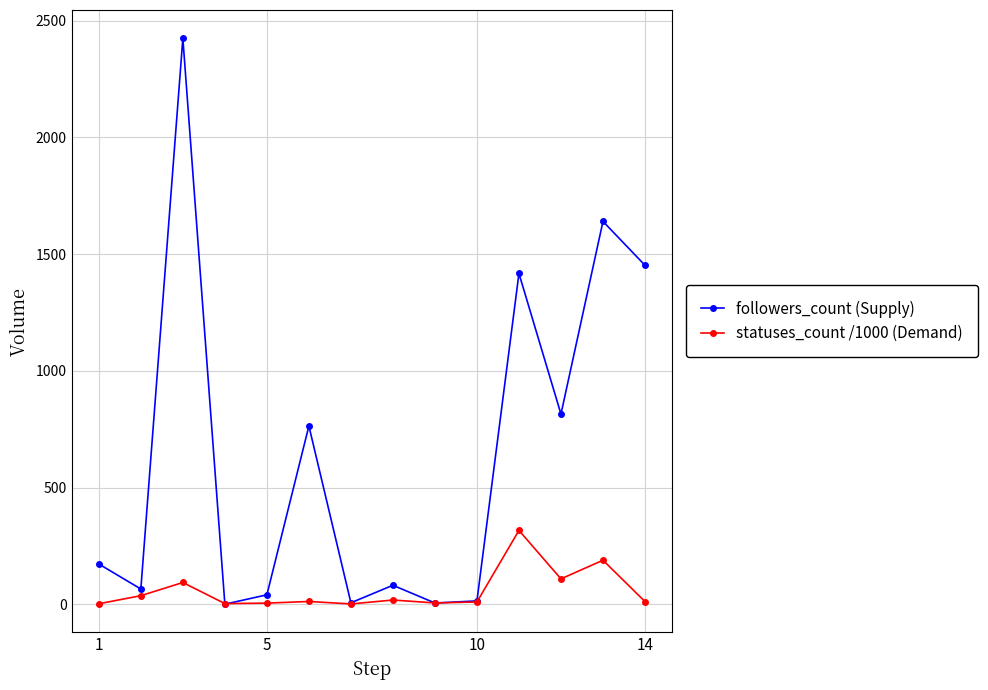

Which series has the widest spread of values?

followers_count (Supply)